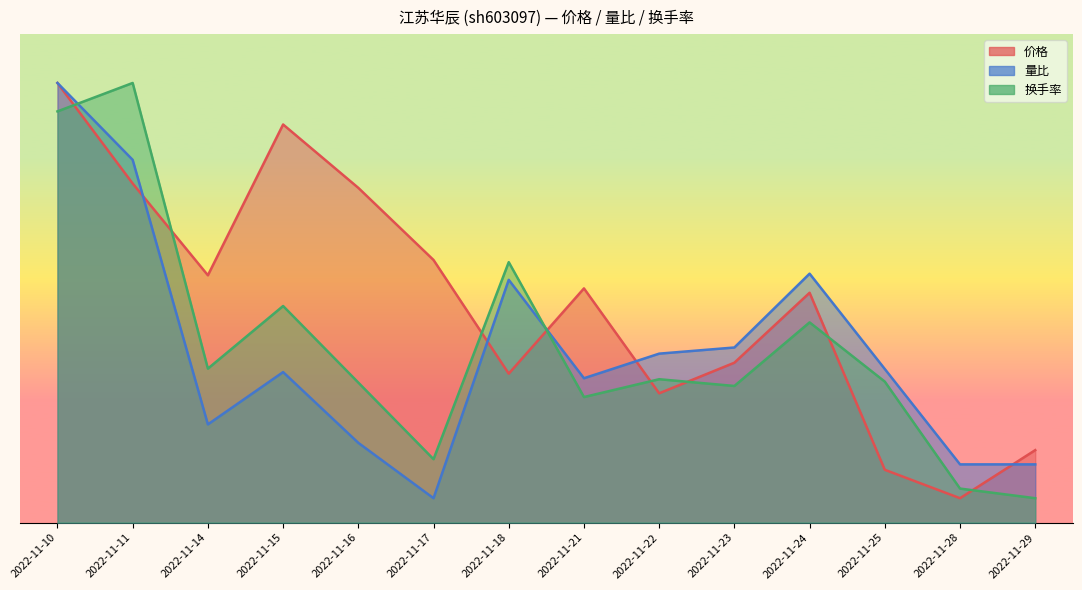

Read the 价格 value at 2022-11-25.

0.1